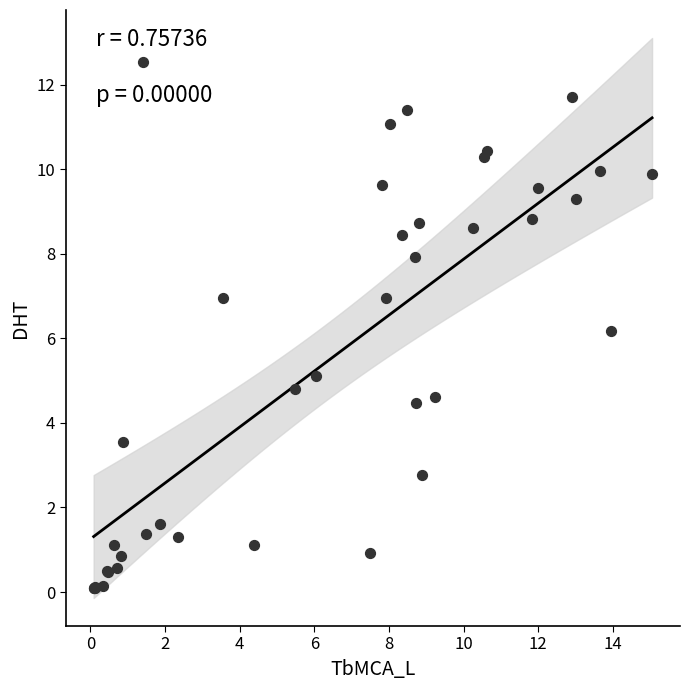

What Y value in the scatter plot is closest to 6?

6.2